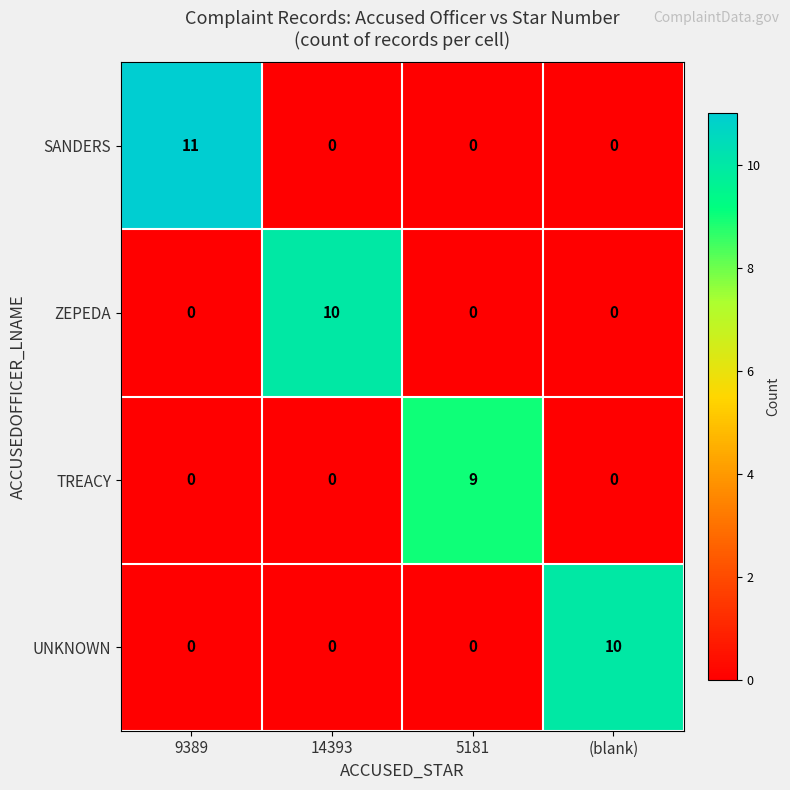

At which category does the chart reach its peak across all series?

9389